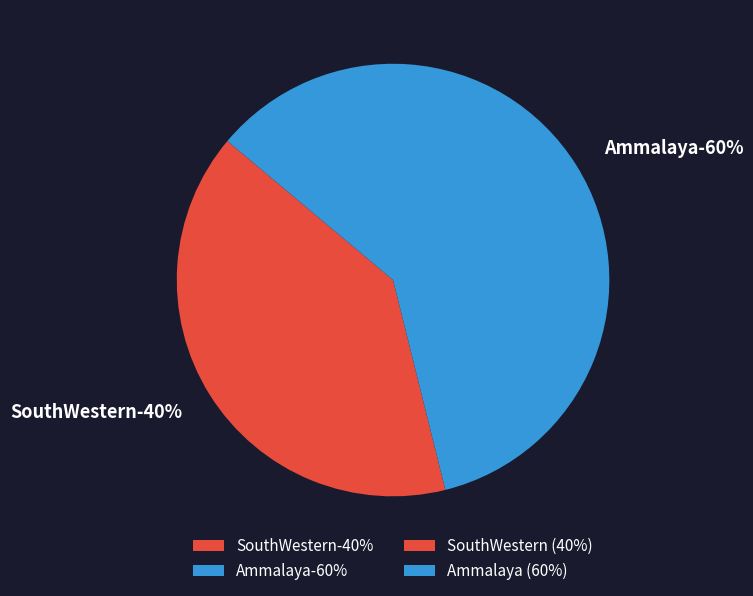

To the nearest percent, what is the difference between the Ammalaya and SouthWestern slice percentages?

20%